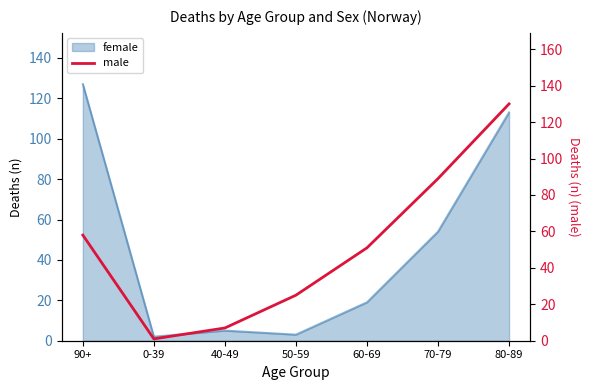

At which label does the data first exceed 51?

90+